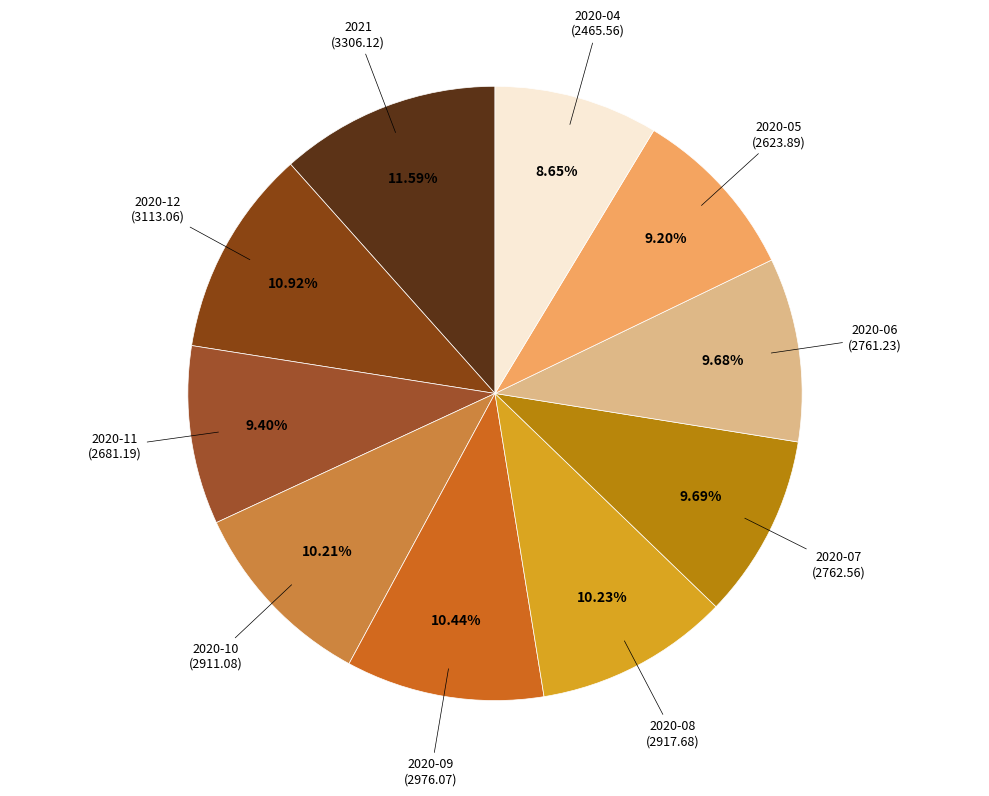

To the nearest percent, what portion does 2020-10 represent?

10%